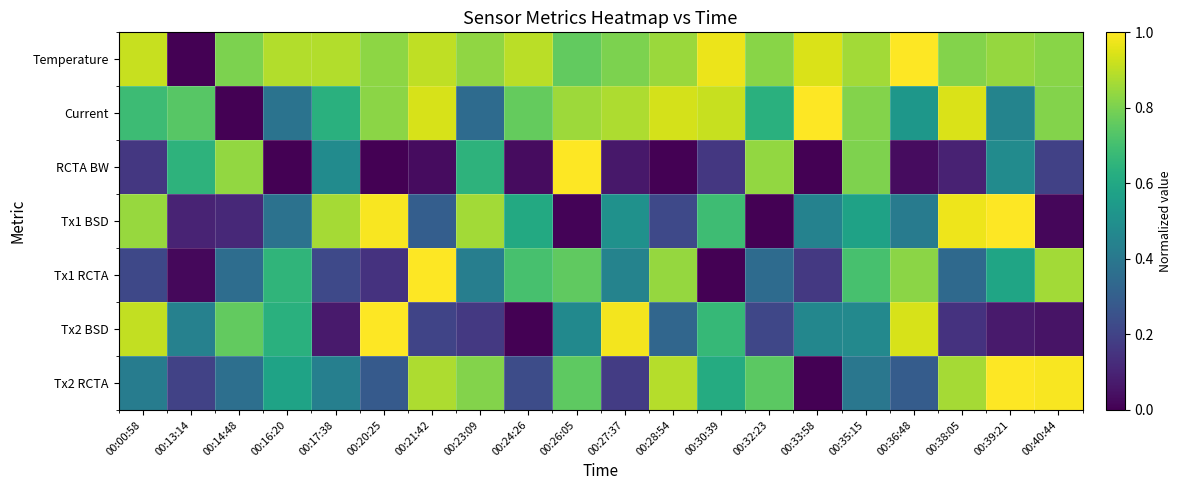

Reading left to right, list all the values displayed in this chart.

Temperature: 00:00:58=0.9	00:13:14=0.0	00:14:48=0.8	00:16:20=0.9	00:17:38=0.9	00:20:25=0.8	00:21:42=0.9	00:23:09=0.8	00:24:26=0.9	00:26:05=0.8	00:27:37=0.8	00:28:54=0.8	00:30:39=1.0	00:32:23=0.8	00:33:58=0.9	00:35:15=0.9	00:36:48=1.0	00:38:05=0.8	00:39:21=0.8	00:40:44=0.8
Current: 00:00:58=0.7	00:13:14=0.7	00:14:48=0.0	00:16:20=0.4	00:17:38=0.6	00:20:25=0.8	00:21:42=0.9	00:23:09=0.3	00:24:26=0.8	00:26:05=0.9	00:27:37=0.9	00:28:54=0.9	00:30:39=0.9	00:32:23=0.6	00:33:58=1.0	00:35:15=0.8	00:36:48=0.5	00:38:05=0.9	00:39:21=0.5	00:40:44=0.8
RCTA BW: 00:00:58=0.2	00:13:14=0.6	00:14:48=0.8	00:16:20=0.0	00:17:38=0.5	00:20:25=0.0	00:21:42=0.0	00:23:09=0.6	00:24:26=0.0	00:26:05=1.0	00:27:37=0.1	00:28:54=0.0	00:30:39=0.2	00:32:23=0.8	00:33:58=0.0	00:35:15=0.8	00:36:48=0.0	00:38:05=0.1	00:39:21=0.5	00:40:44=0.2
Tx1 BSD: 00:00:58=0.8	00:13:14=0.1	00:14:48=0.1	00:16:20=0.4	00:17:38=0.9	00:20:25=1.0	00:21:42=0.3	00:23:09=0.9	00:24:26=0.6	00:26:05=0.0	00:27:37=0.5	00:28:54=0.2	00:30:39=0.7	00:32:23=0.0	00:33:58=0.4	00:35:15=0.6	00:36:48=0.4	00:38:05=1.0	00:39:21=1.0	00:40:44=0.0
Tx1 RCTA: 00:00:58=0.2	00:13:14=0.0	00:14:48=0.4	00:16:20=0.7	00:17:38=0.2	00:20:25=0.1	00:21:42=1.0	00:23:09=0.4	00:24:26=0.7	00:26:05=0.8	00:27:37=0.4	00:28:54=0.8	00:30:39=0.0	00:32:23=0.3	00:33:58=0.2	00:35:15=0.7	00:36:48=0.8	00:38:05=0.3	00:39:21=0.6	00:40:44=0.9
Tx2 BSD: 00:00:58=0.9	00:13:14=0.4	00:14:48=0.8	00:16:20=0.6	00:17:38=0.1	00:20:25=1.0	00:21:42=0.2	00:23:09=0.2	00:24:26=0.0	00:26:05=0.5	00:27:37=1.0	00:28:54=0.3	00:30:39=0.7	00:32:23=0.2	00:33:58=0.5	00:35:15=0.5	00:36:48=0.9	00:38:05=0.1	00:39:21=0.1	00:40:44=0.1
Tx2 RCTA: 00:00:58=0.4	00:13:14=0.2	00:14:48=0.4	00:16:20=0.6	00:17:38=0.4	00:20:25=0.3	00:21:42=0.9	00:23:09=0.8	00:24:26=0.2	00:26:05=0.8	00:27:37=0.2	00:28:54=0.9	00:30:39=0.6	00:32:23=0.7	00:33:58=0.0	00:35:15=0.4	00:36:48=0.3	00:38:05=0.9	00:39:21=1.0	00:40:44=1.0